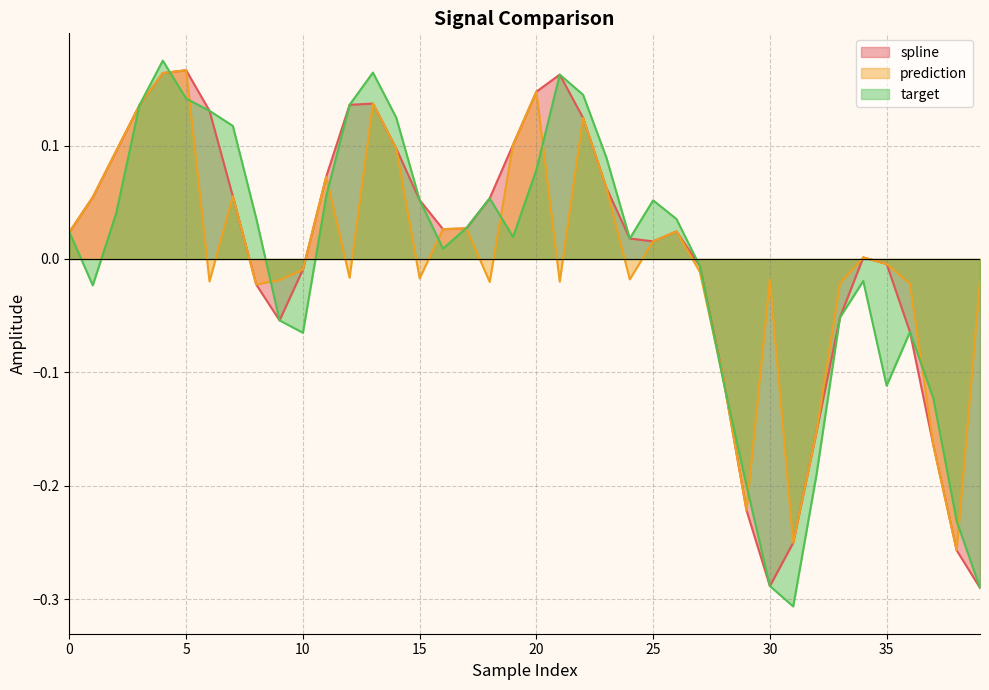

How many data points in spline are above 0?

25